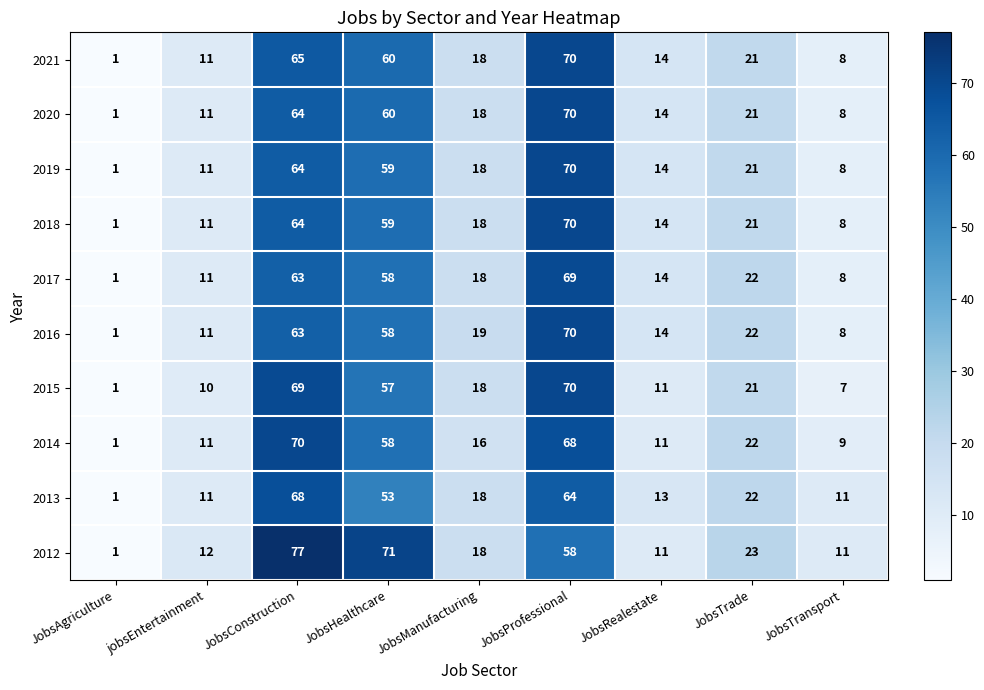

List the labels in order of 2018 value, largest first.

JobsProfessional, JobsConstruction, JobsHealthcare, JobsTrade, JobsManufacturing, JobsRealestate, jobsEntertainment, JobsTransport, JobsAgriculture